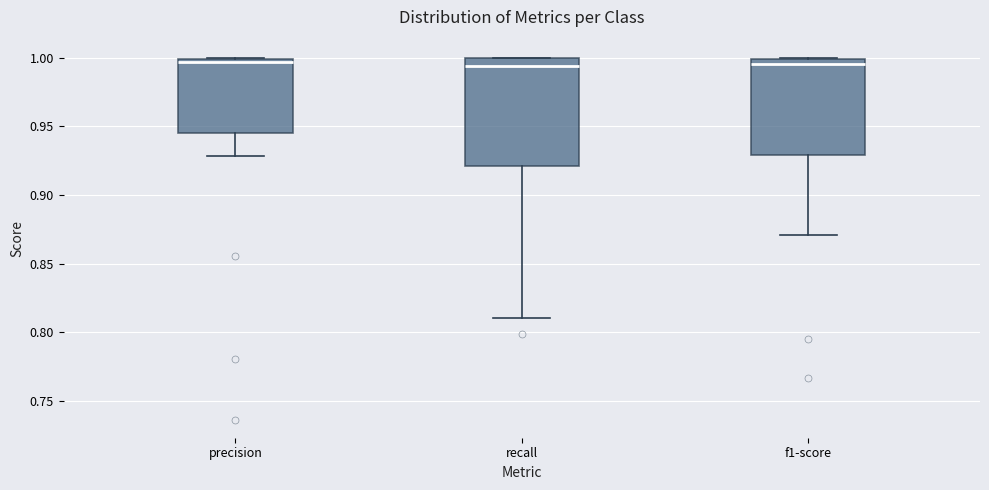

Reading left to right, read every box against the y-axis: the position of its median line, the range the box covers, and the ends of its whiskers. The values are not printed on the chart, so give them approximately, as read against the axis.

precision: median 0.995, box 0.945 to 1.000, whiskers 0.930 to 1.000
recall: median 0.995, box 0.920 to 1.000, whiskers 0.810 to 1.000
f1-score: median 0.995, box 0.930 to 1.000, whiskers 0.870 to 1.000